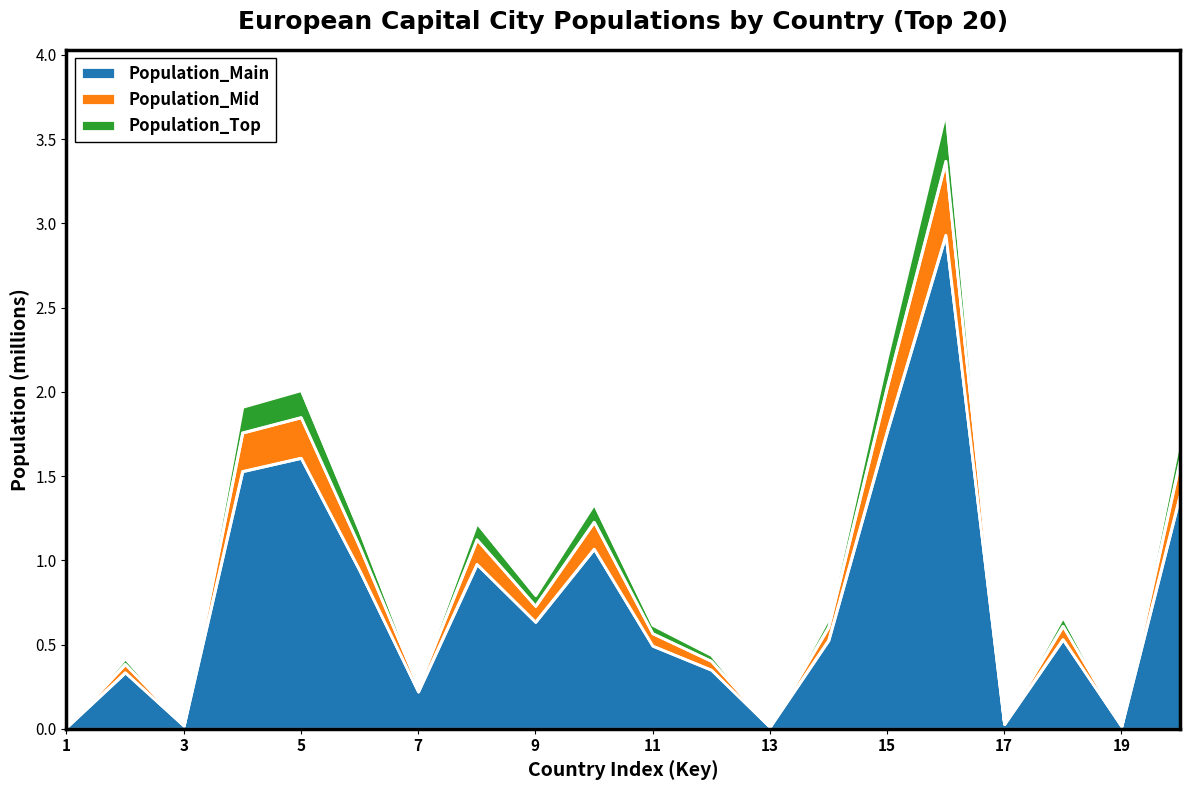

True or false: Pop_millions has a value of 1.8 at Bulgaria.

False